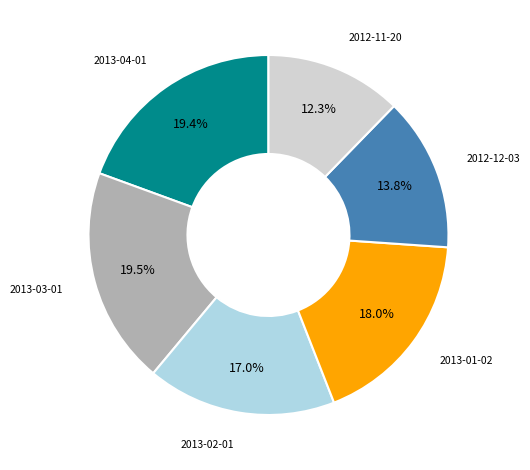

Which slice is the smallest?

2012-11-20